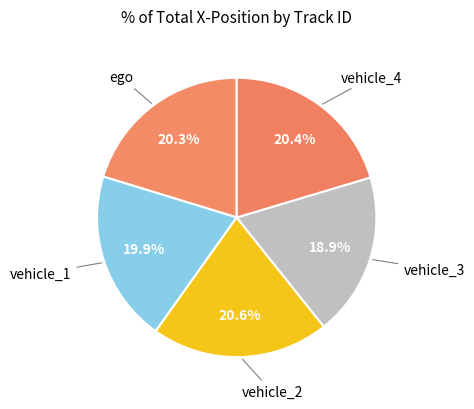

Is there any slice that represents more than half of the pie?

No